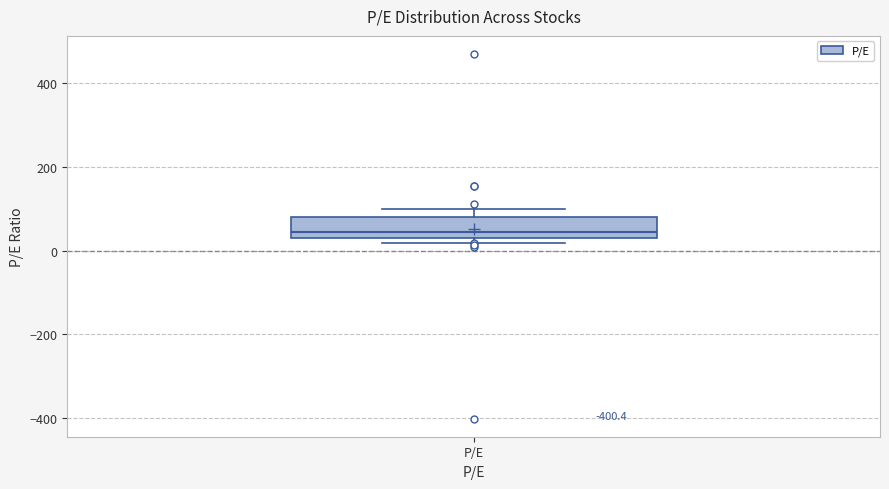

Read this box plot against the y-axis: the position of the median line, the range covered by the box, and the ends of both whiskers. The values are not printed on the chart, so give them approximately, as read against the axis.

median 40, box 20 to 80, whiskers 20 (just below the box's lower edge) to 100